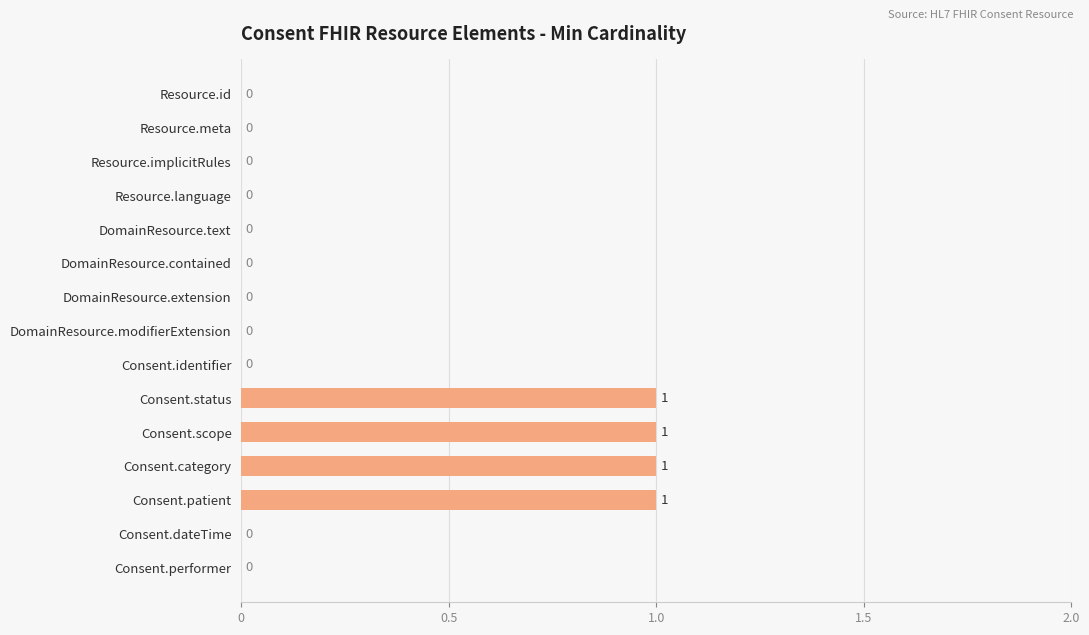

What is the sum of all values?

4